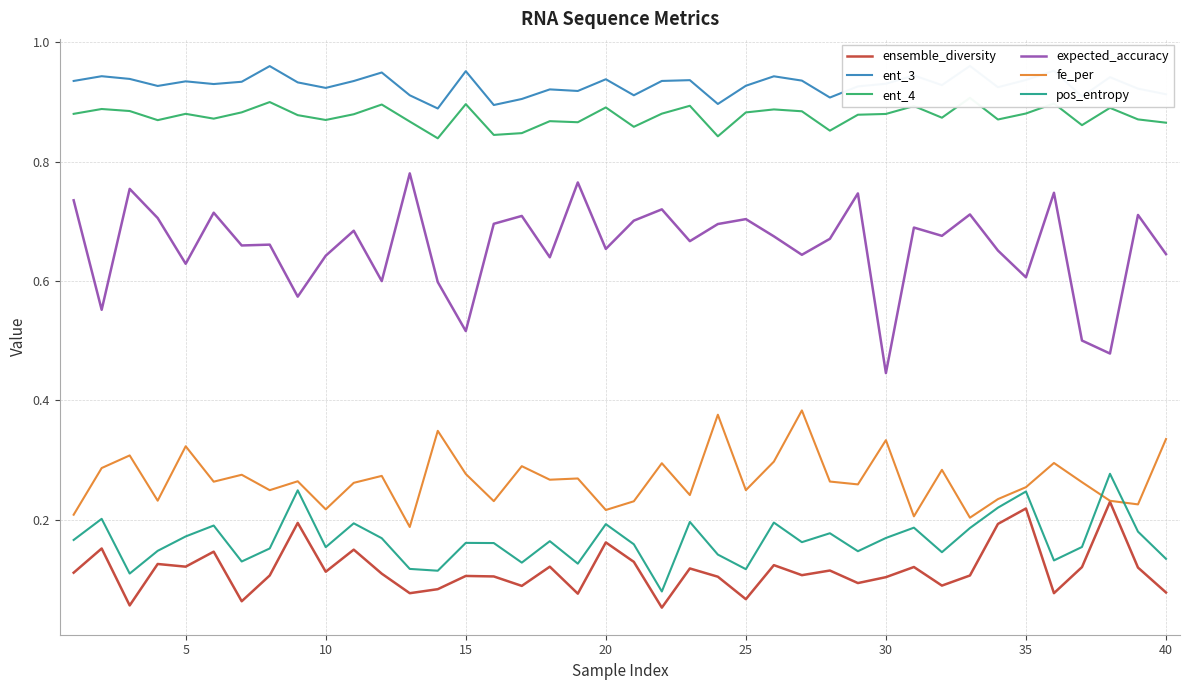

What are all the series names shown in the legend?

ensemble_diversity, ent_3, ent_4, expected_accuracy, fe_per, pos_entropy